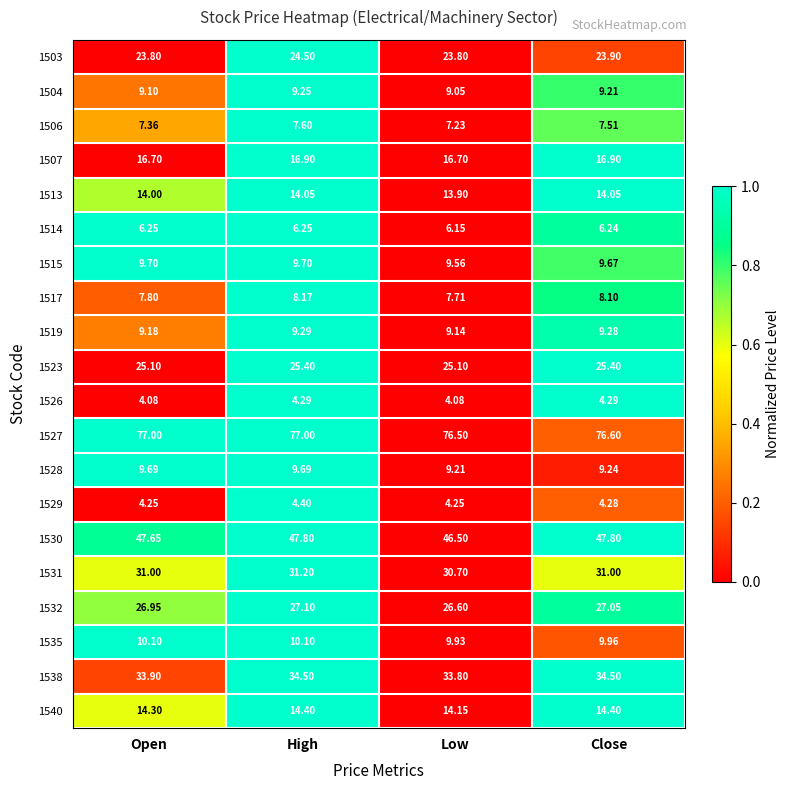

At which category is the sum across all series the highest?

High